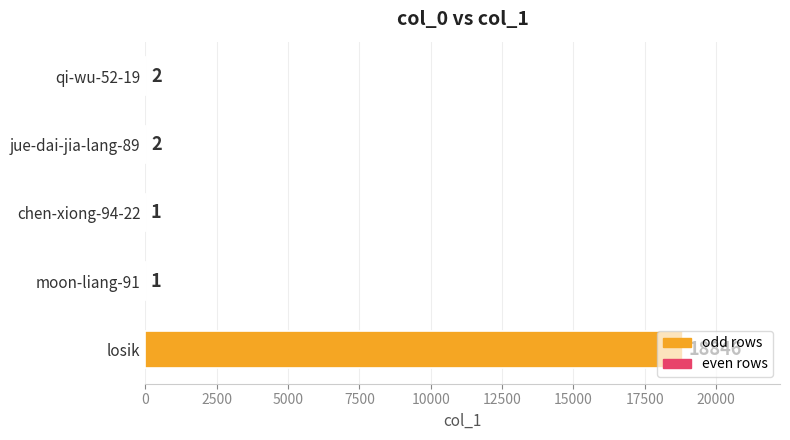

What is the sum of all values?

18852